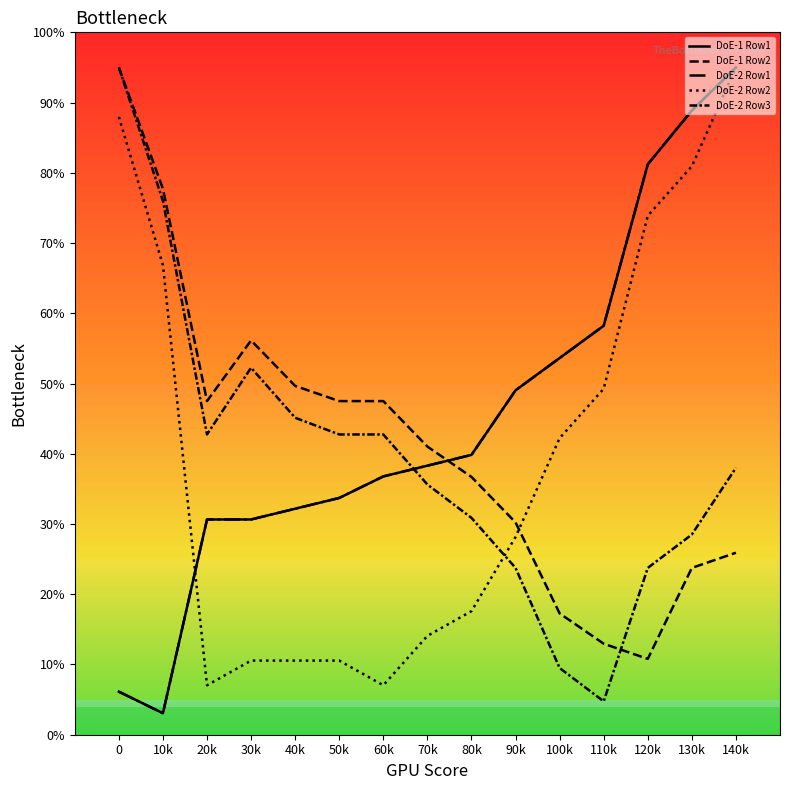

Is this an area chart (filled region under the line)?

No